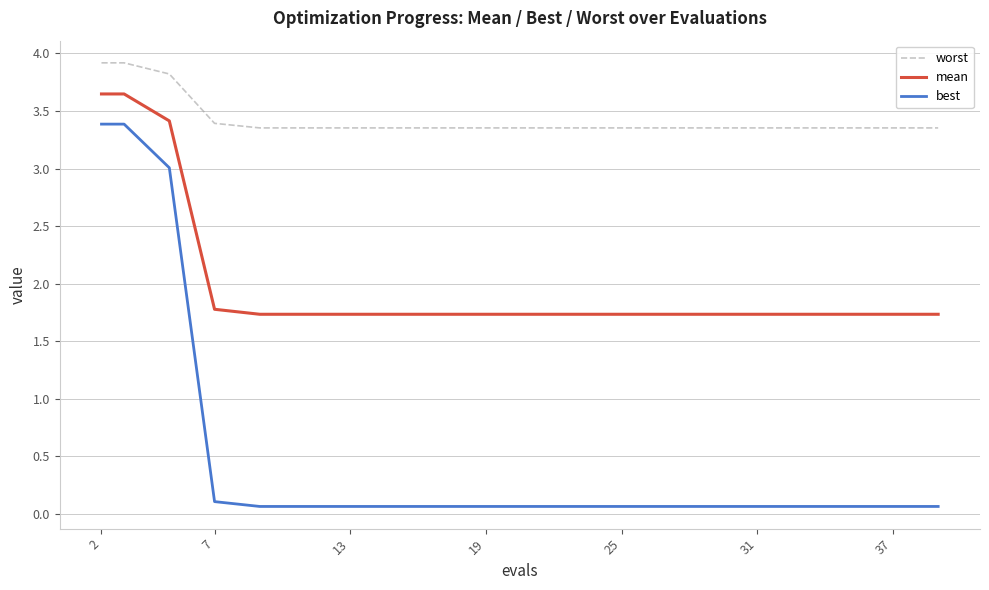

Which series has the largest total across all categories?

worst